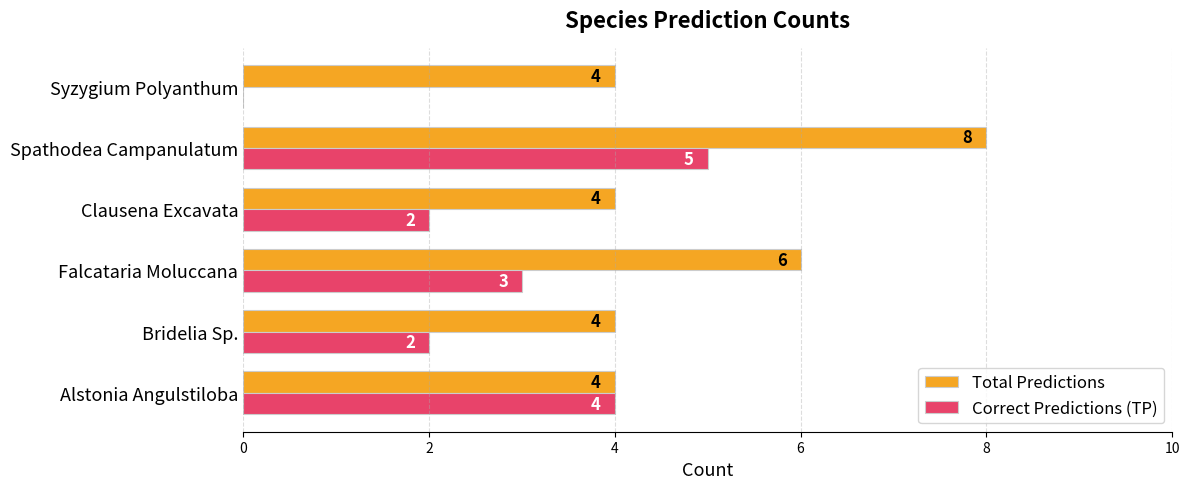

What is the total value across all series at Clausena Excavata?

6